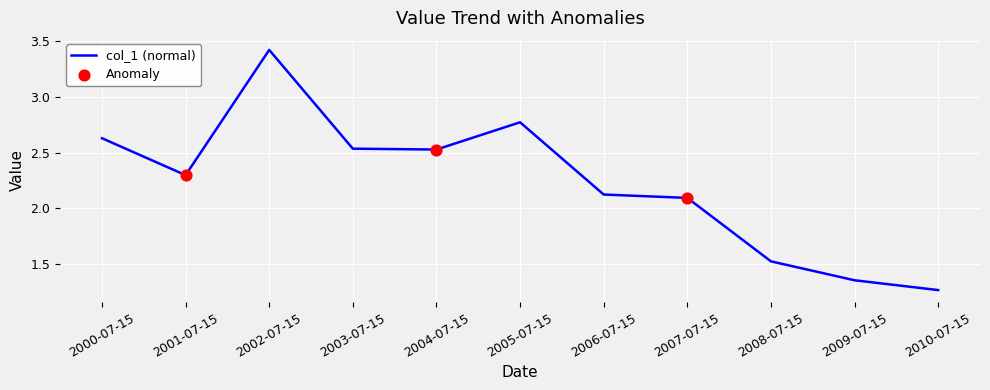

Approximately how many times larger is the value at 2002-07-15 compared to 2005-07-15?

1.2